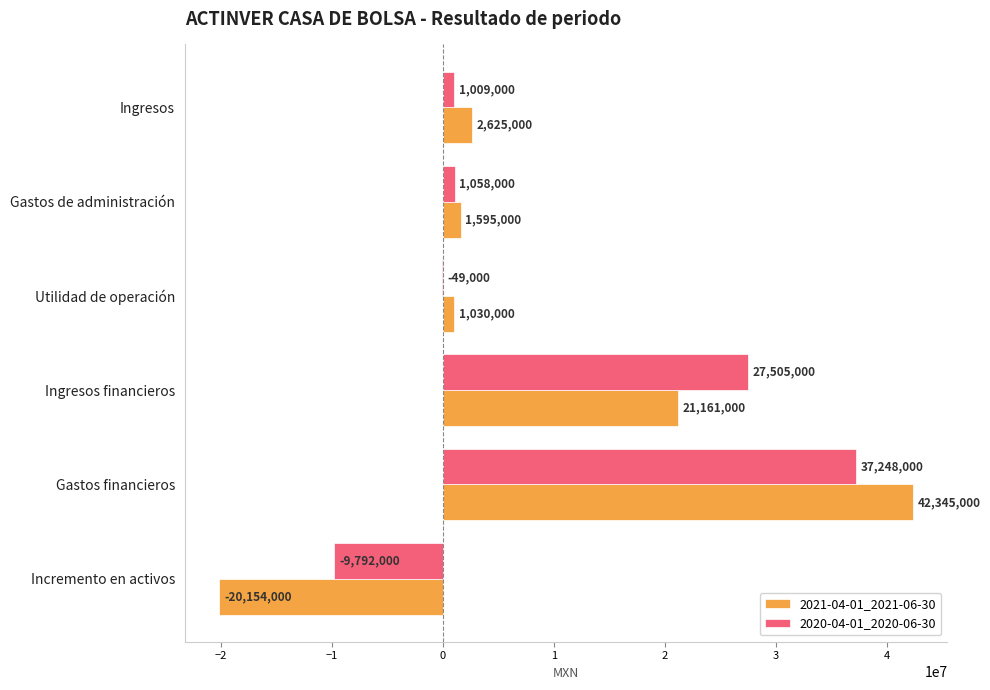

The value of 2020-04-01_2020-06-30 at Ingresos financieros is 27505000. True or false?

True